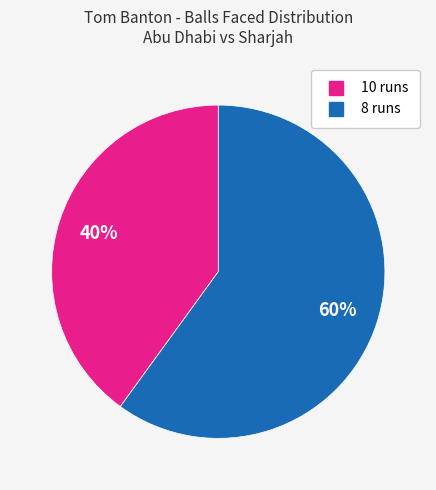

To the nearest percent, what is the average slice percentage?

50%